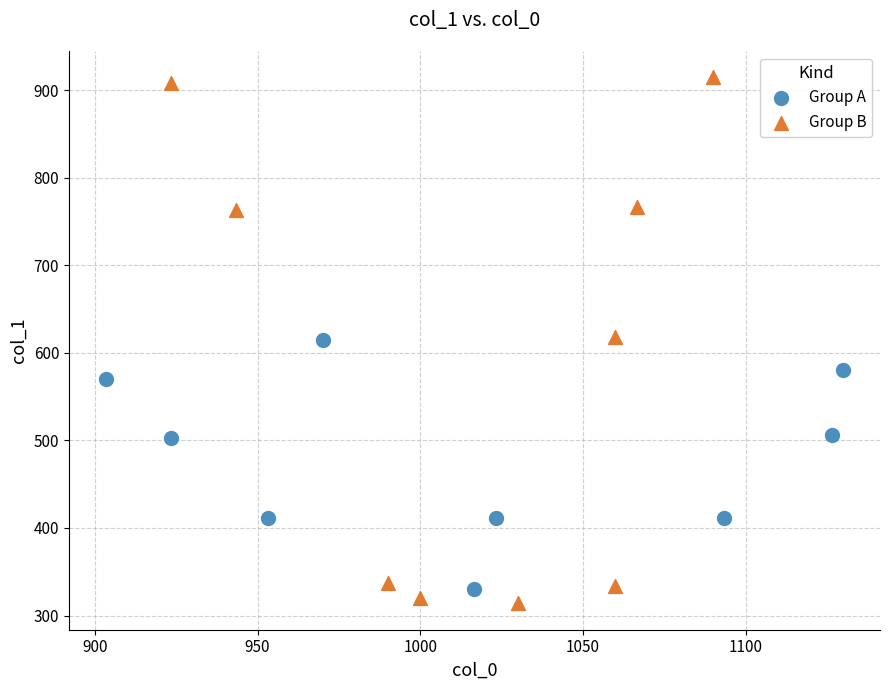

Which series has the largest Y range (max minus min)?

Group B